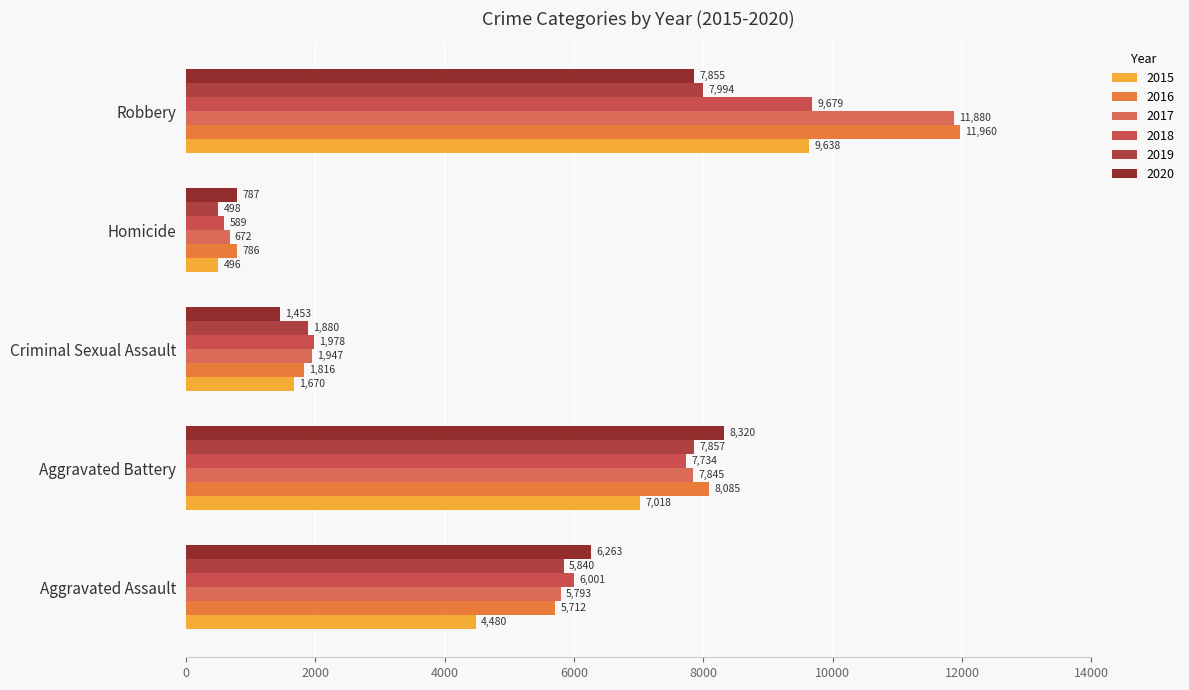

Where does the 2017 series first go above 5793?

Aggravated Battery